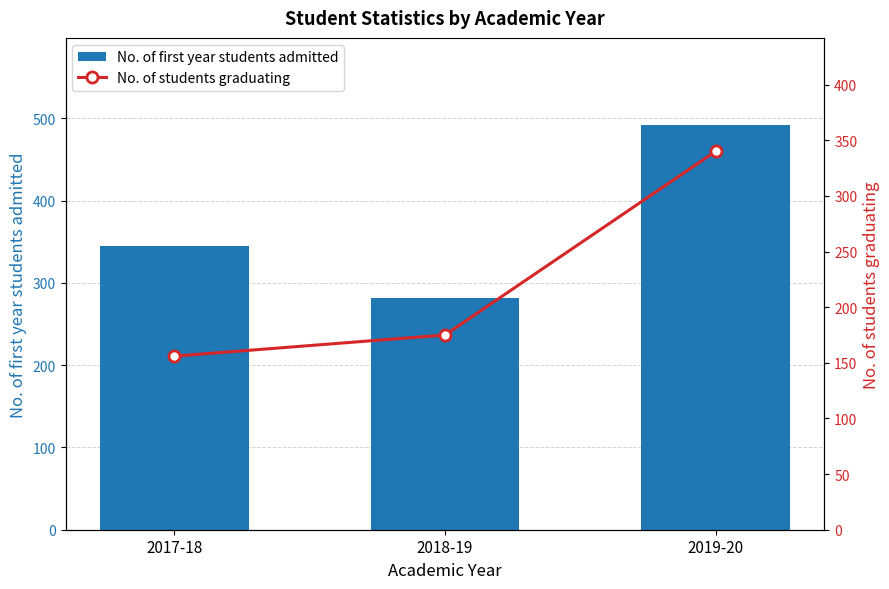

What is the average value of the No. of first year students admitted series?

373